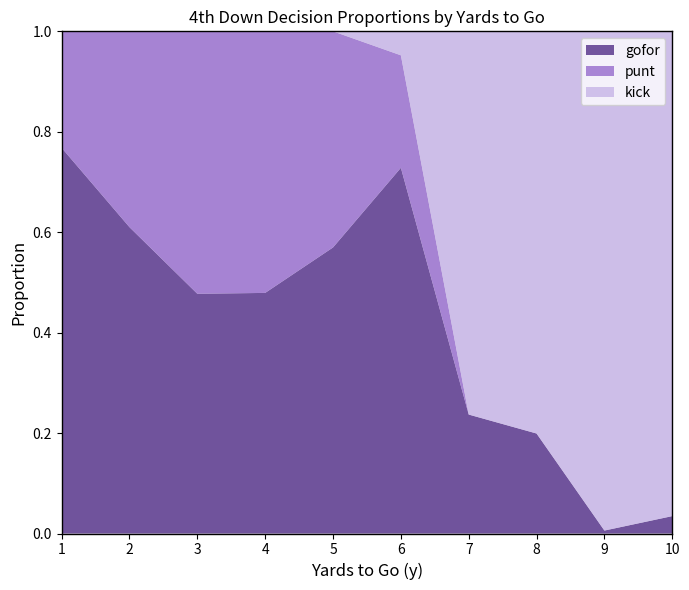

At which label does gofor reach its minimum?

9